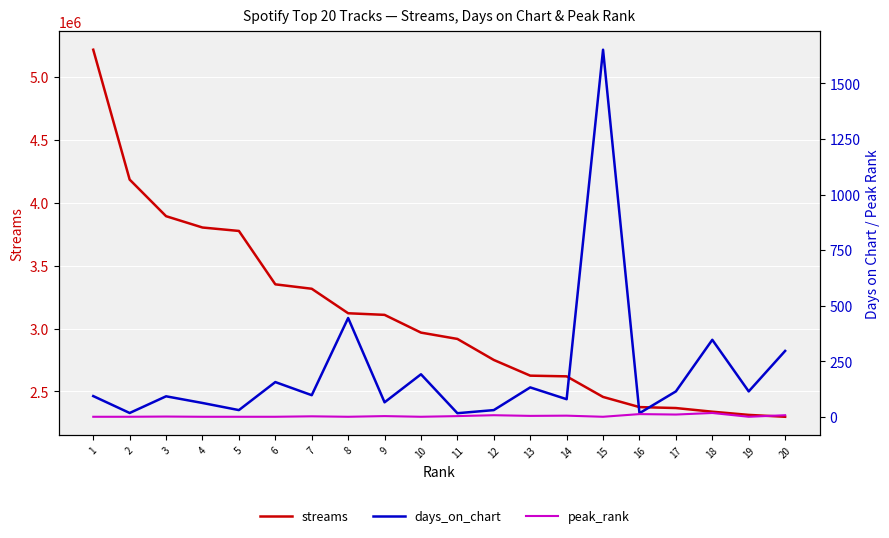

How many series are shown in this chart?

3